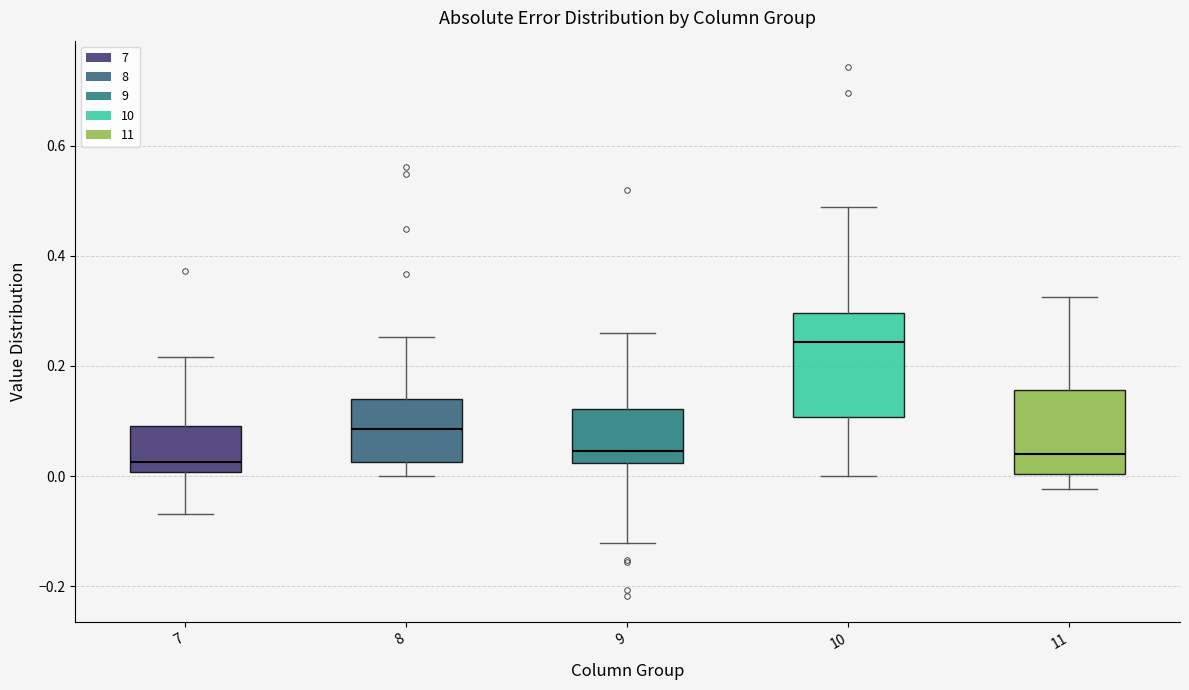

Which box has the highest median line?

10